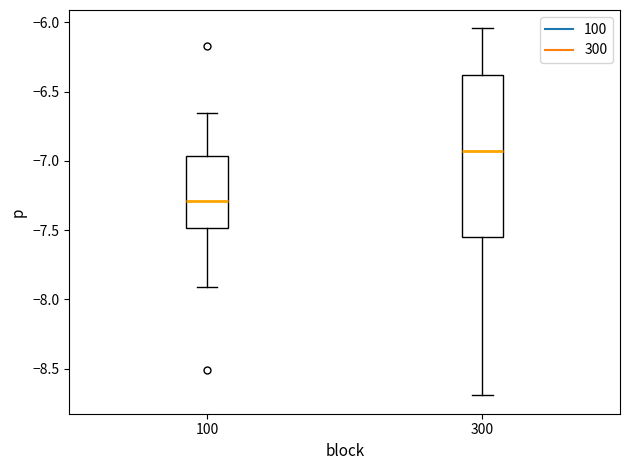

Reading left to right, transcribe this box plot: for each box, give where its median line is, the range the box spans, and where its two whiskers end, as read against the y-axis. The values are not printed on the chart, so give them approximately, as read against the axis.

100: median -7.30, box -7.50 to -6.95, whiskers -7.90 to -6.65
300: median -6.95, box -7.55 to -6.40, whiskers -8.70 to -6.05